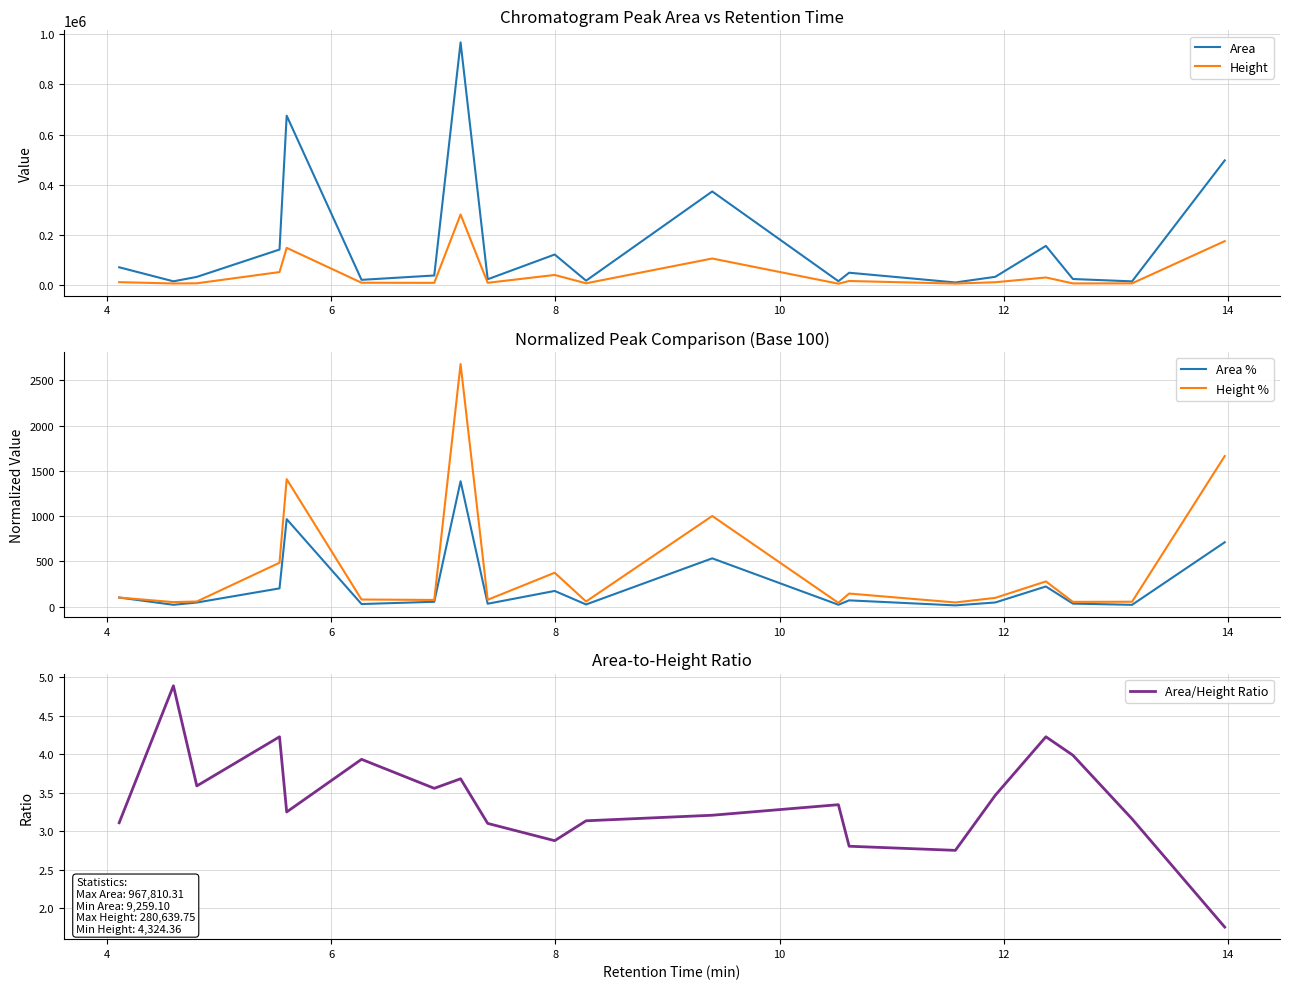

What is the highest value of the Area series?

967810.3